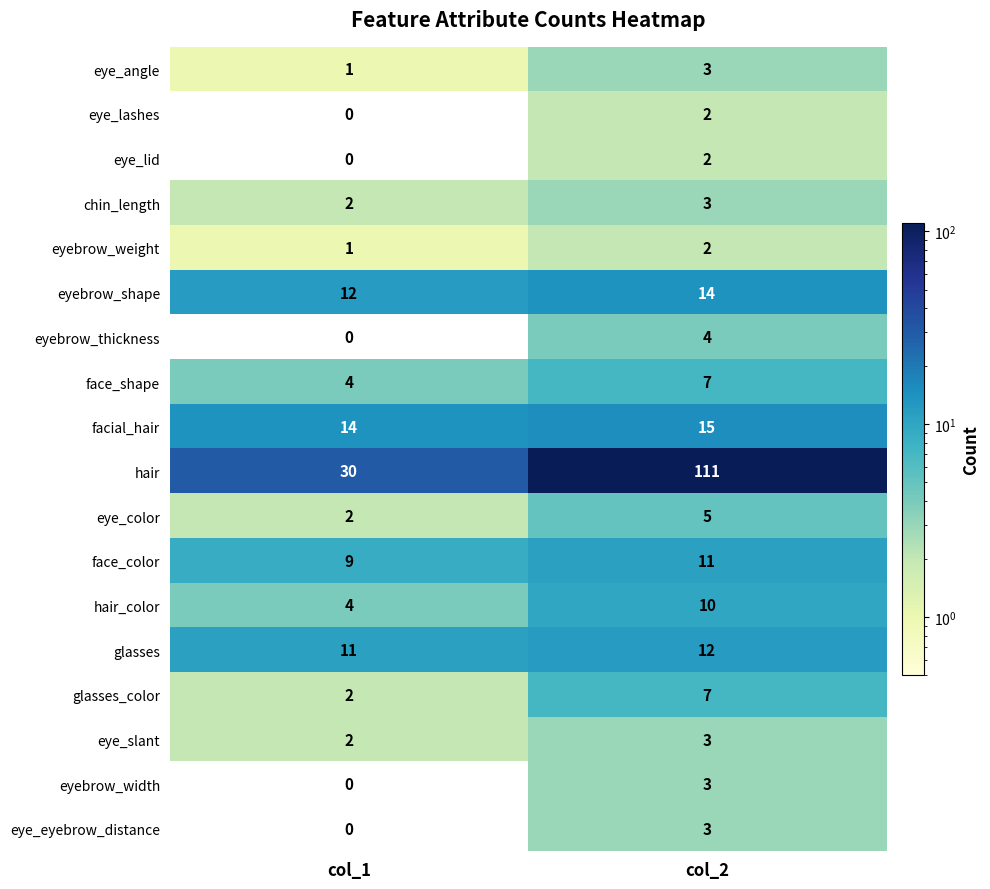

Which label corresponds to the smallest value in the chart?

col_1